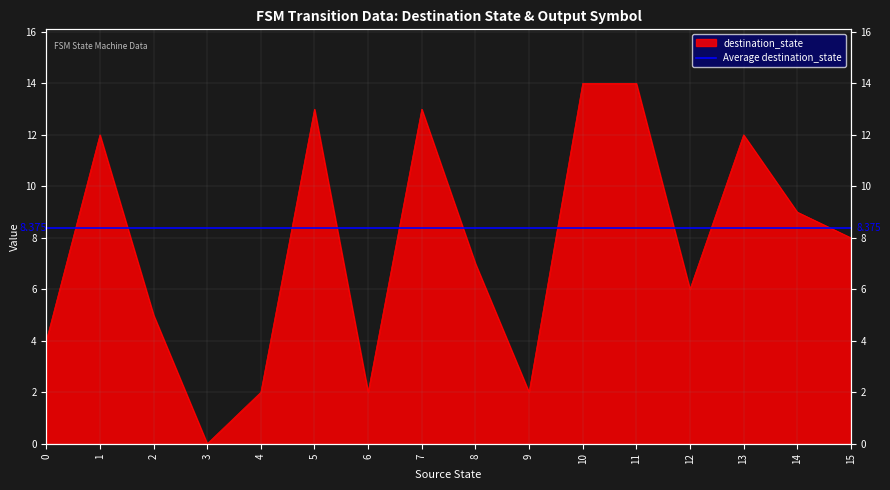

What is the ratio of the value at 9 to the value at 10?

0.1